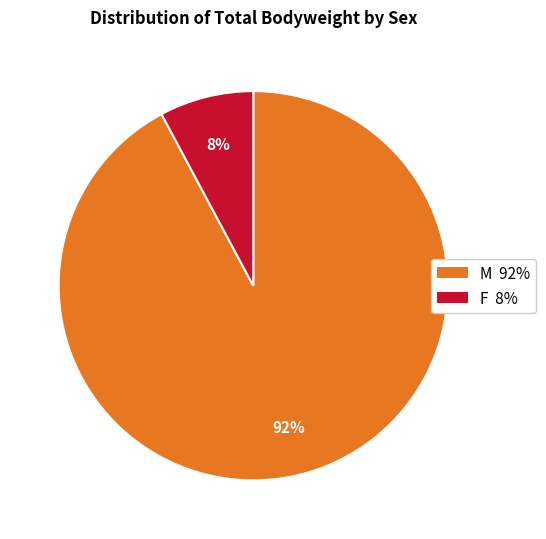

Do F 8% and M 92% together represent more than half of the pie?

Yes